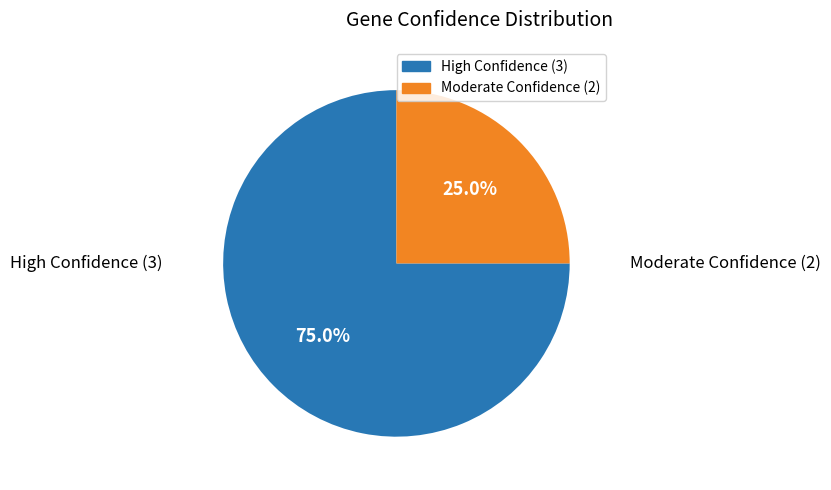

Count the number of slices in the pie.

2